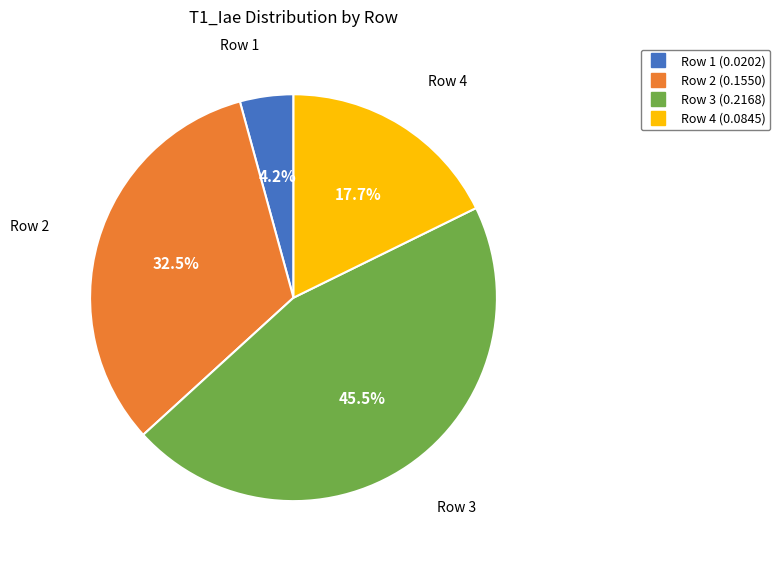

To the nearest percent, what percentage of the pie is Row 4?

18%